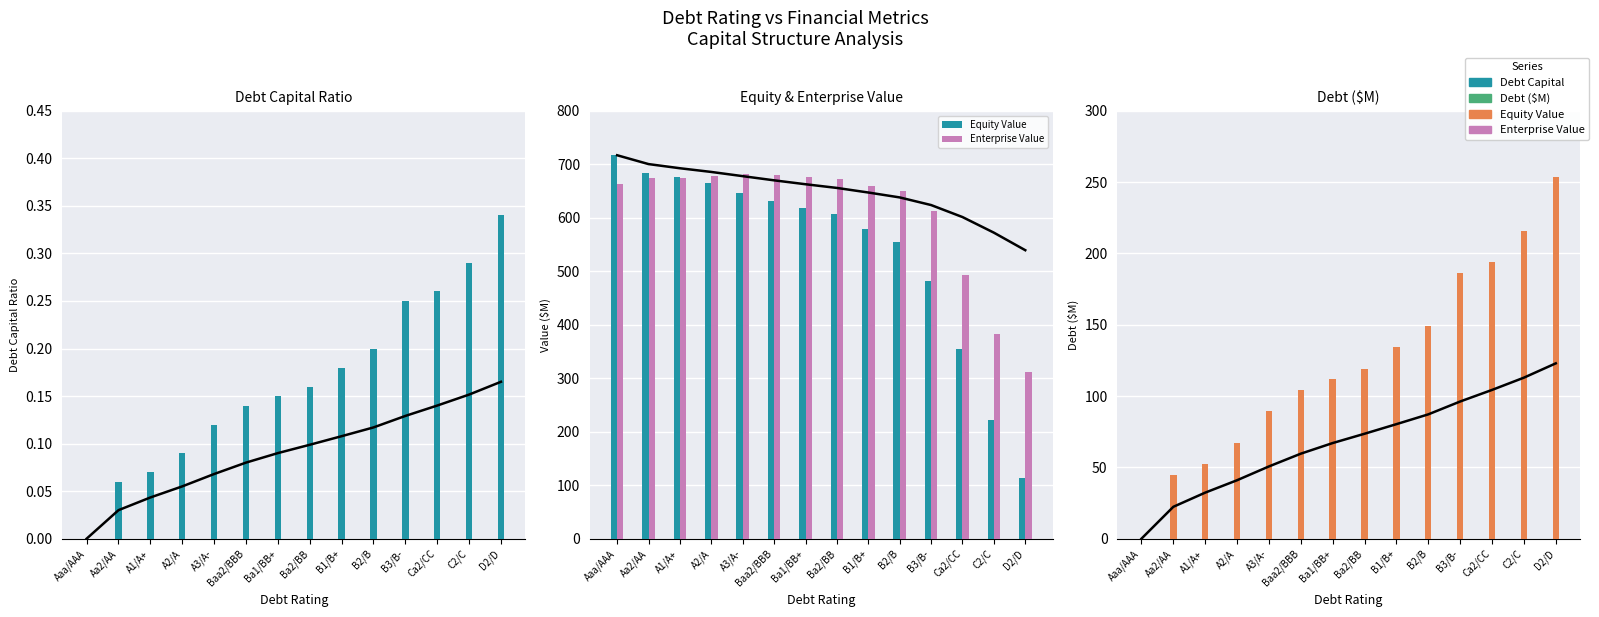

Rank the categories by Equity Value value from lowest to highest.

D2/D, C2/C, Ca2/CC, B3/B-, B2/B, B1/B+, Ba2/BB, Ba1/BB+, Baa2/BBB, A3/A-, A2/A, A1/A+, Aa2/AA, Aaa/AAA